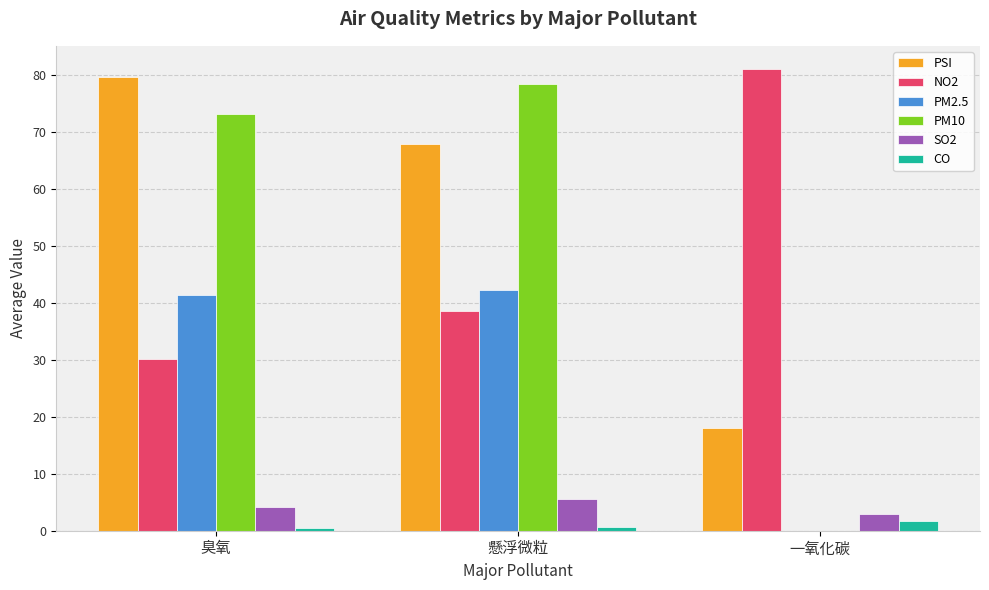

What is the maximum value shown in the chart?

81.0